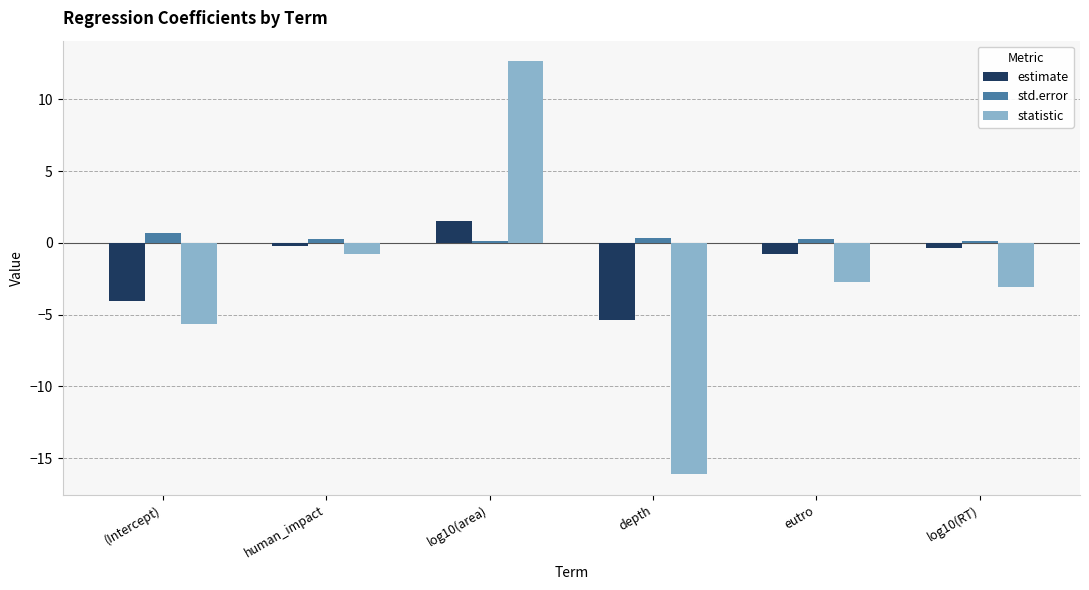

The value of estimate at (Intercept) is -6.0. True or false?

False